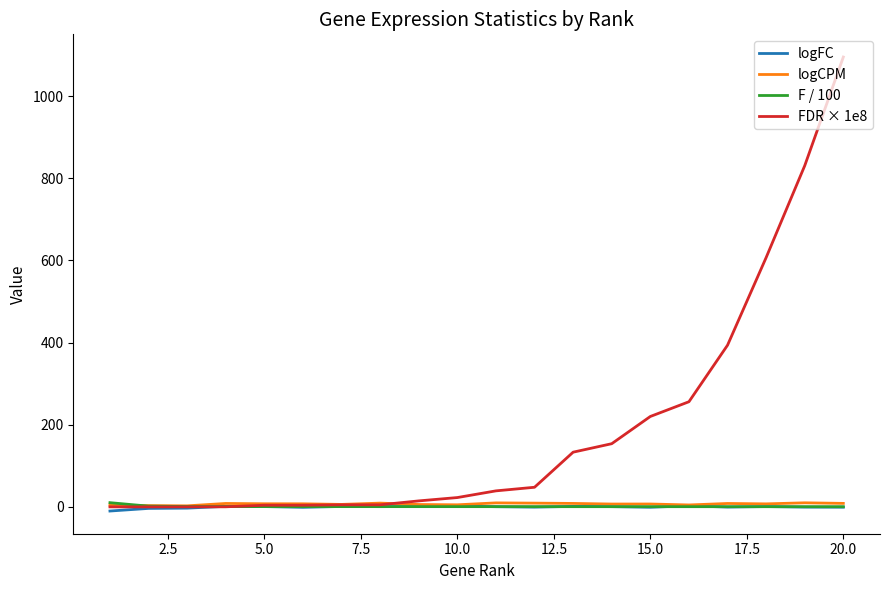

Which series has the largest total across all categories?

FDR × 1e8